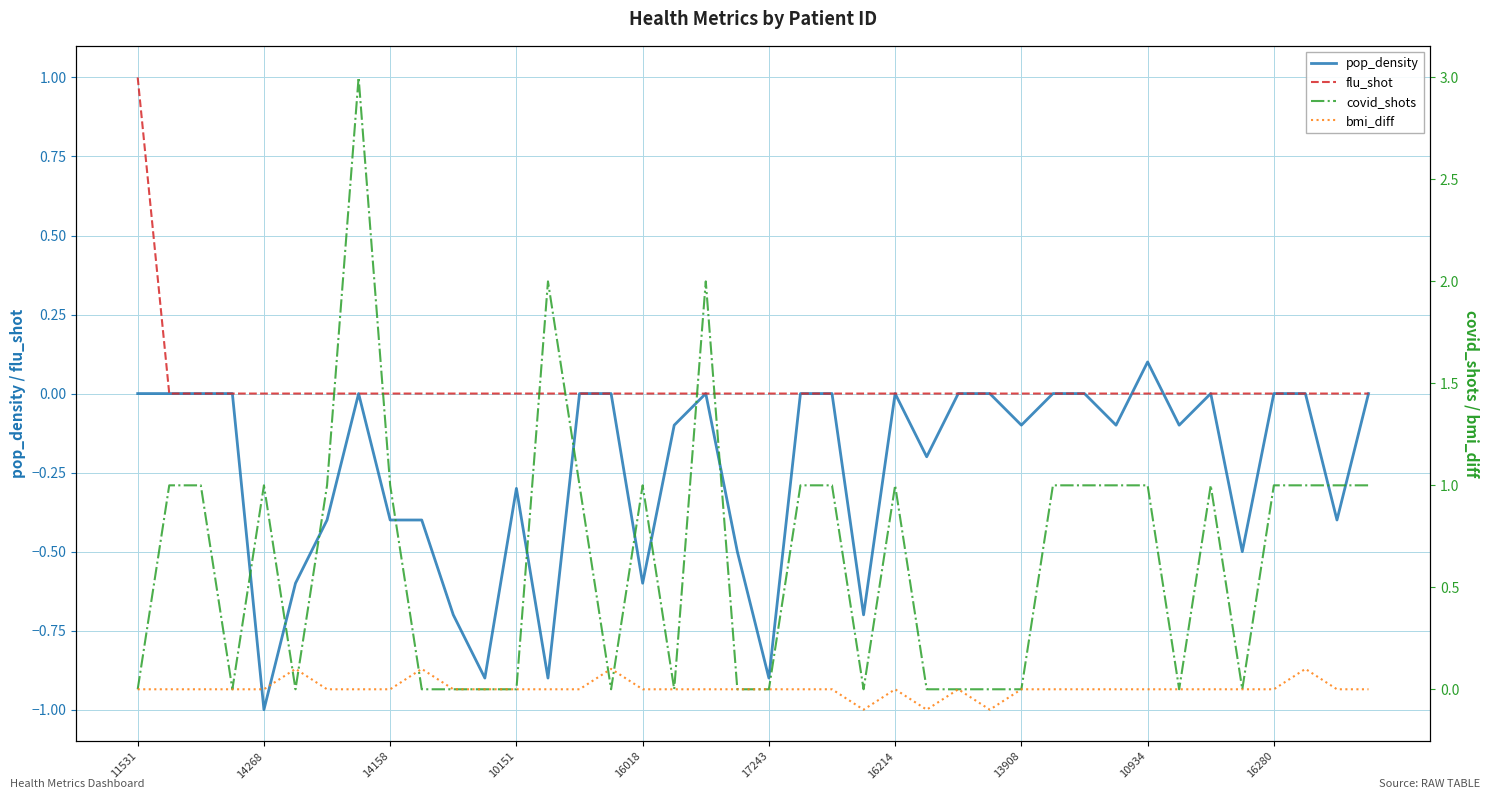

How many categories are shown in the chart?

40